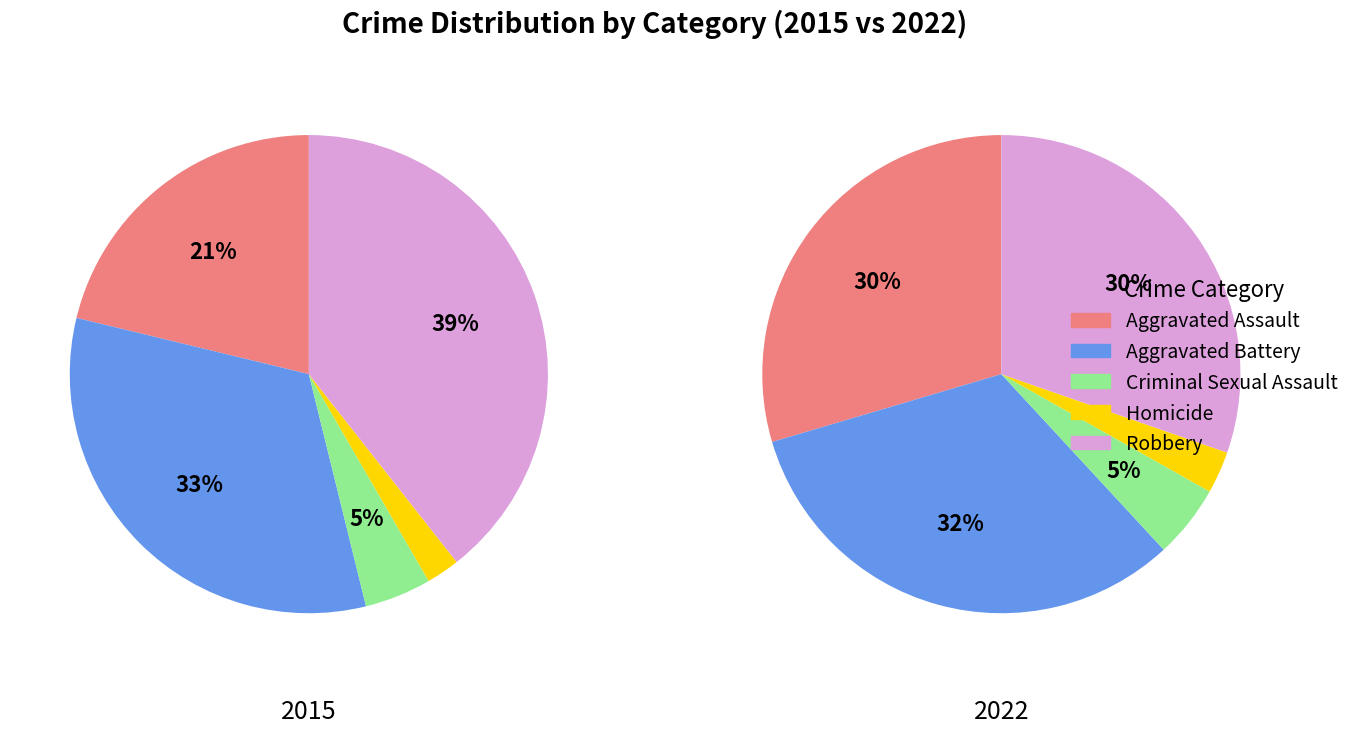

Which series has the largest range (max minus min)?

Robbery